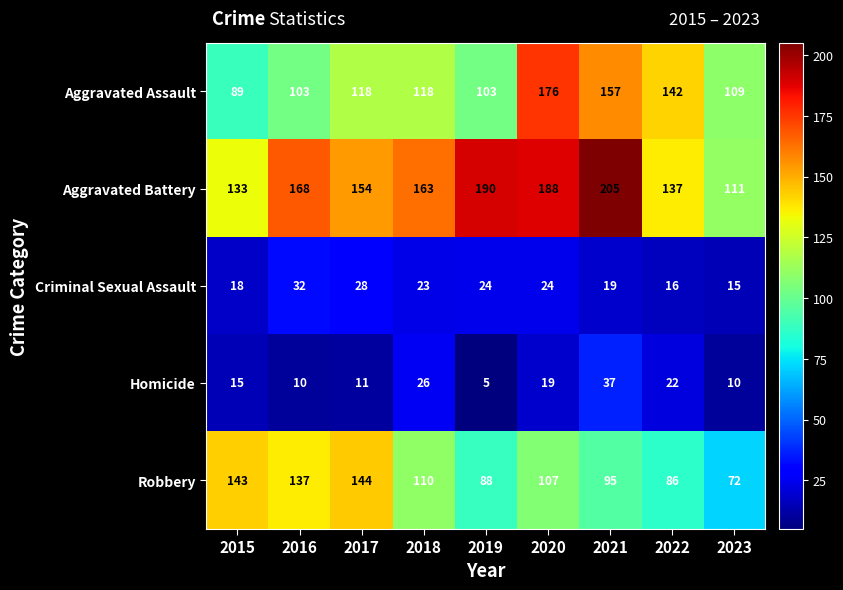

At how many categories does at least one series exceed 162?

5